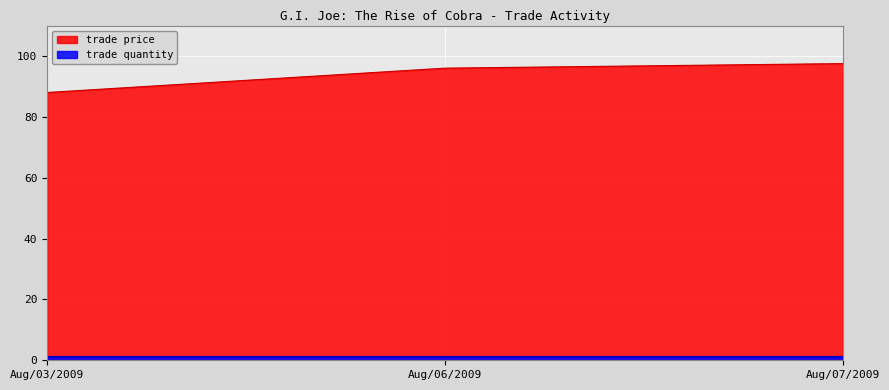

What is the label of the 3rd point from the right?

Aug/03/2009